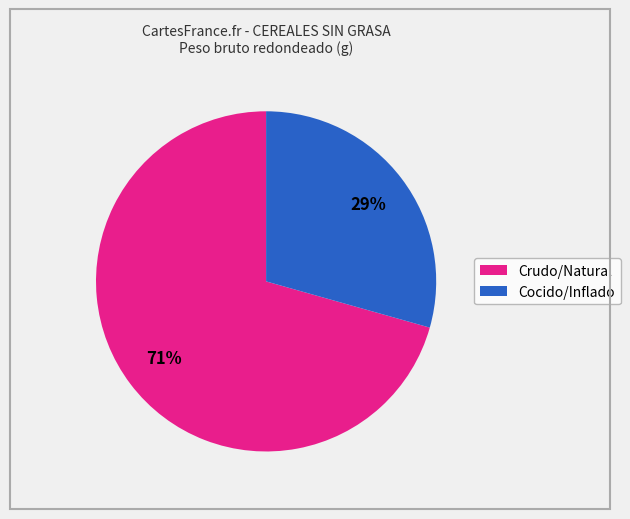

Is there a majority slice in this chart?

Yes